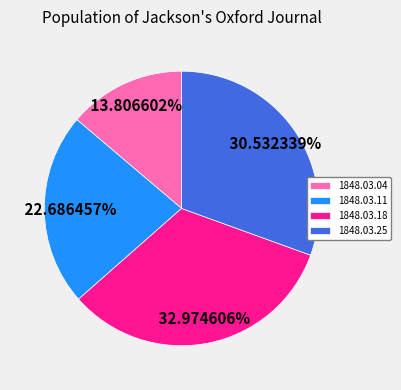

How many segments does this pie chart have?

4